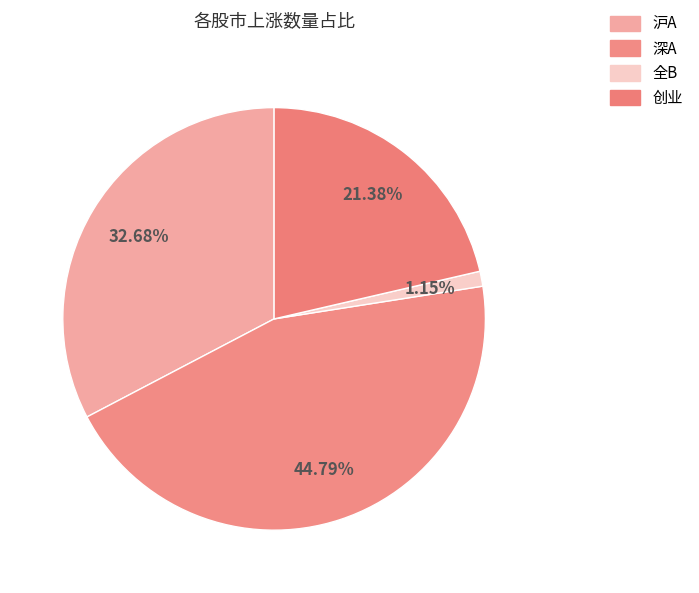

Between 沪A and 全B, which is larger?

沪A